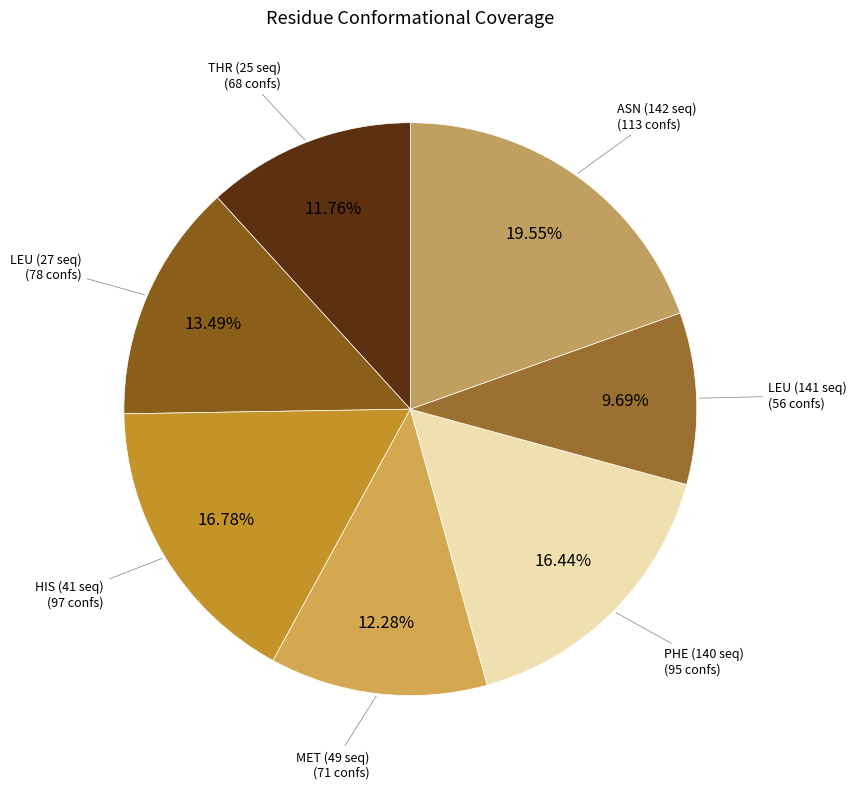

How many slices are in this pie chart?

7